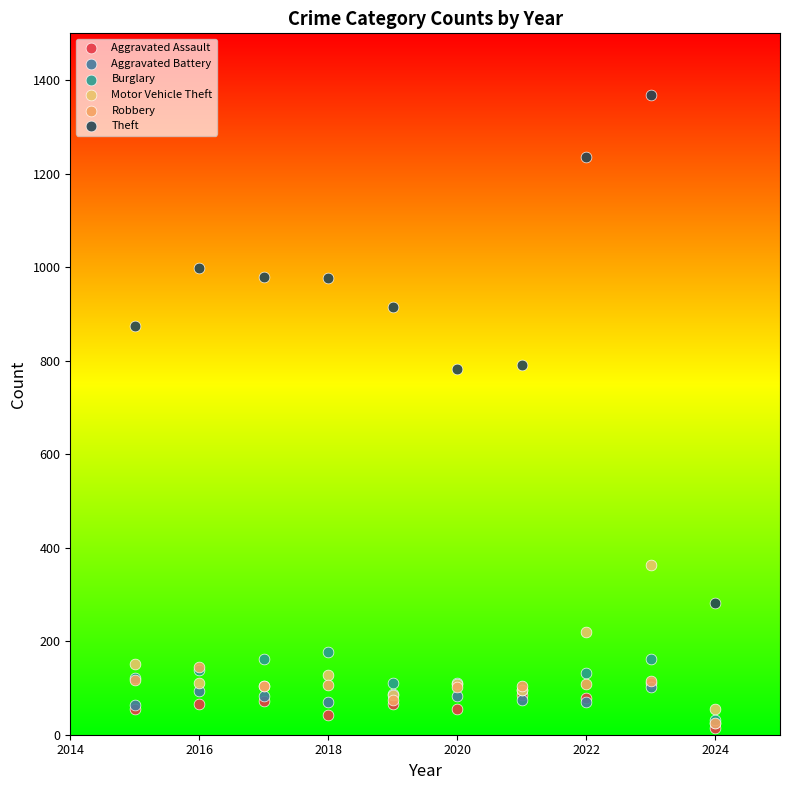

What are all the series names shown in the legend?

Aggravated Assault, Aggravated Battery, Burglary, Motor Vehicle Theft, Robbery, Theft